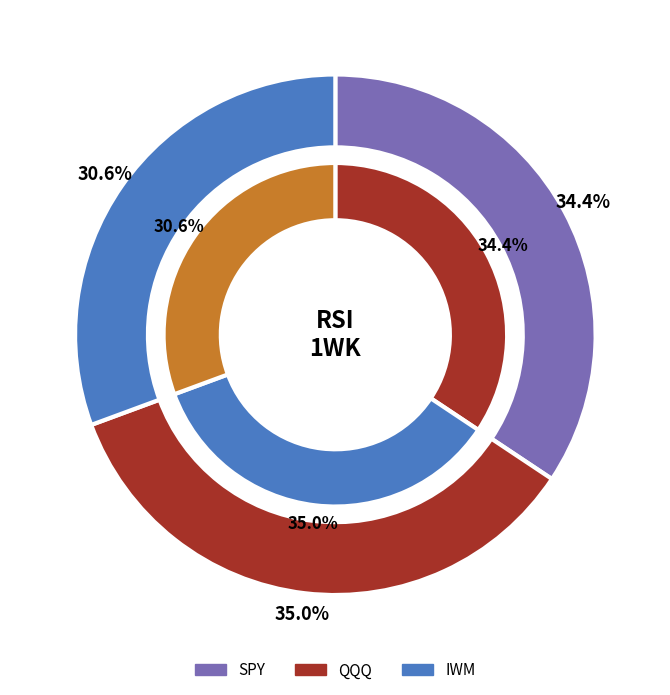

To the nearest percent, what is the combined percentage of QQQ and IWM?

66%